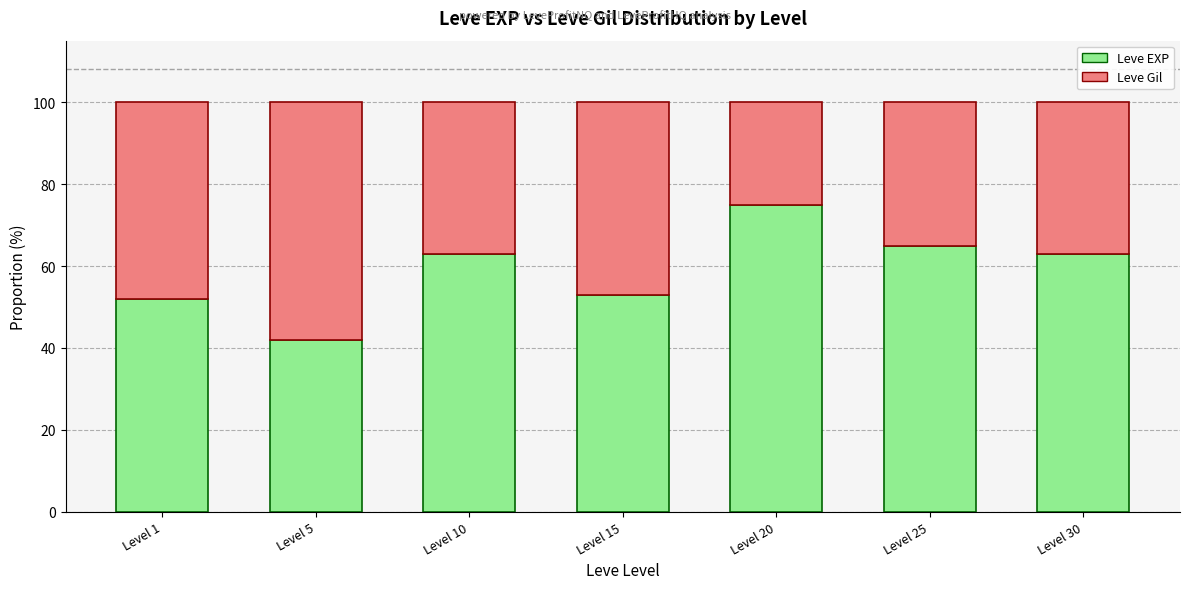

What is the sum of all Leve EXP values?

413